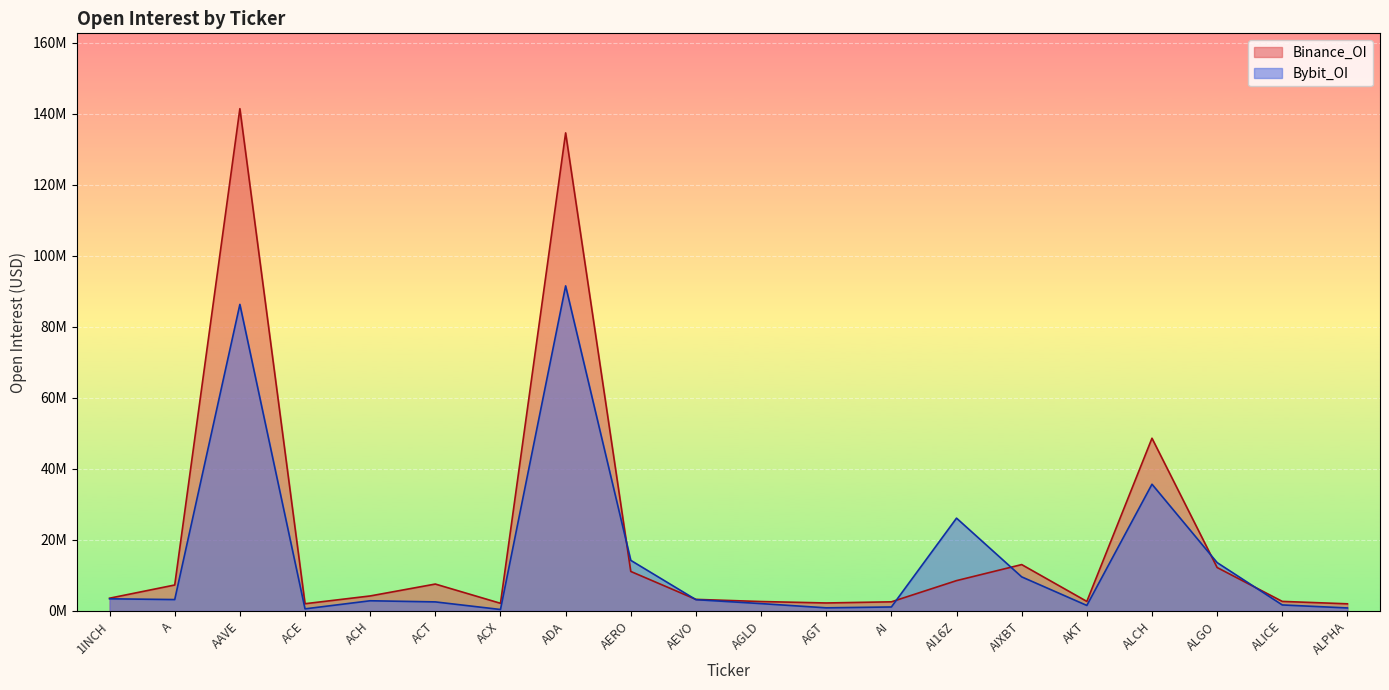

What position from the left is AAVE?

3